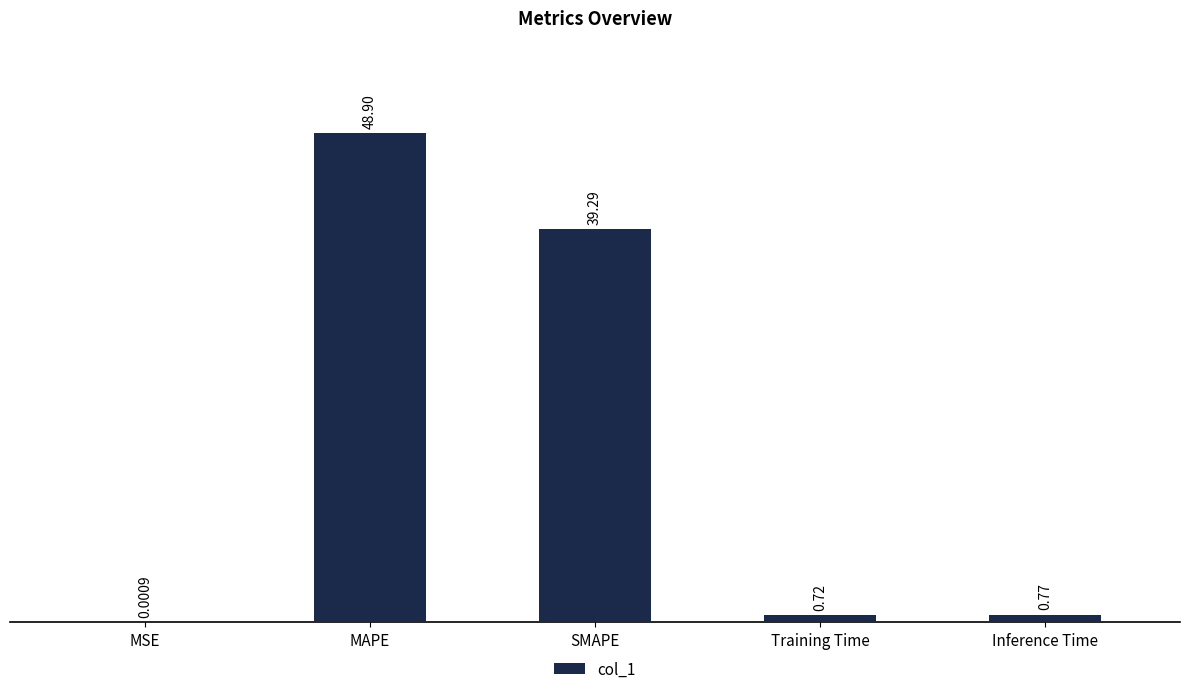

What is the change in value from SMAPE to Training Time?

-38.6